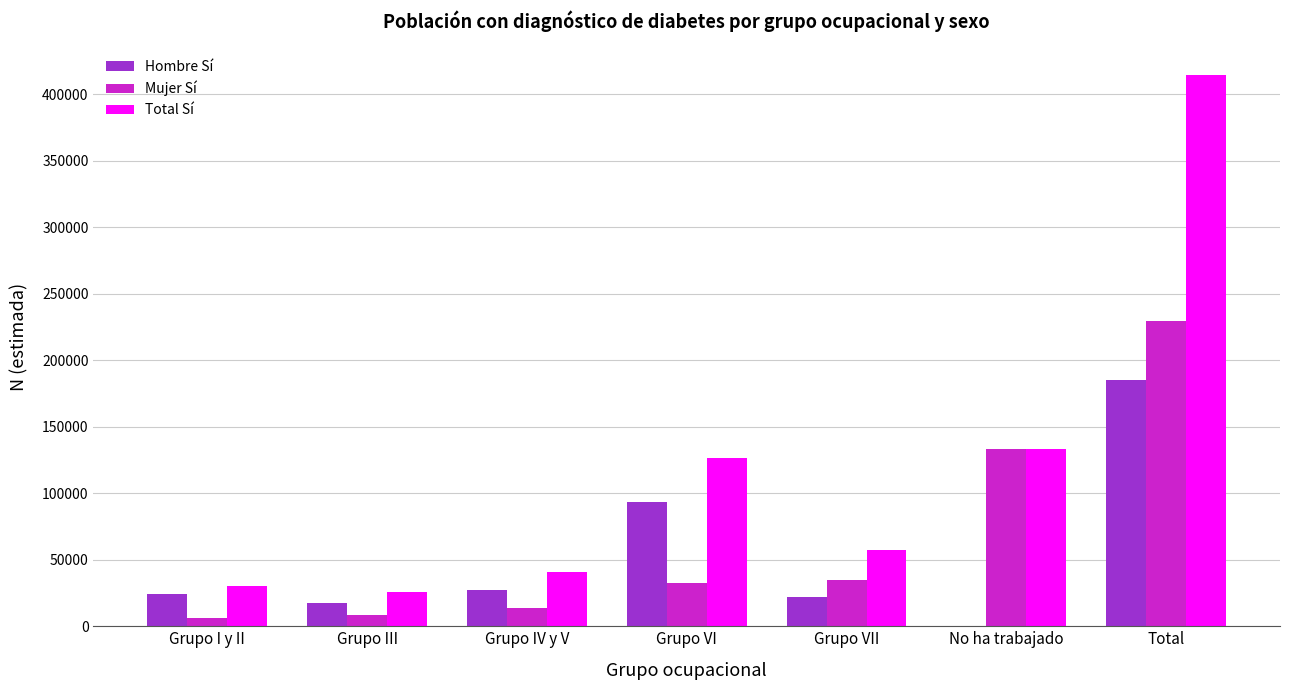

What is the greatest value displayed?

414716